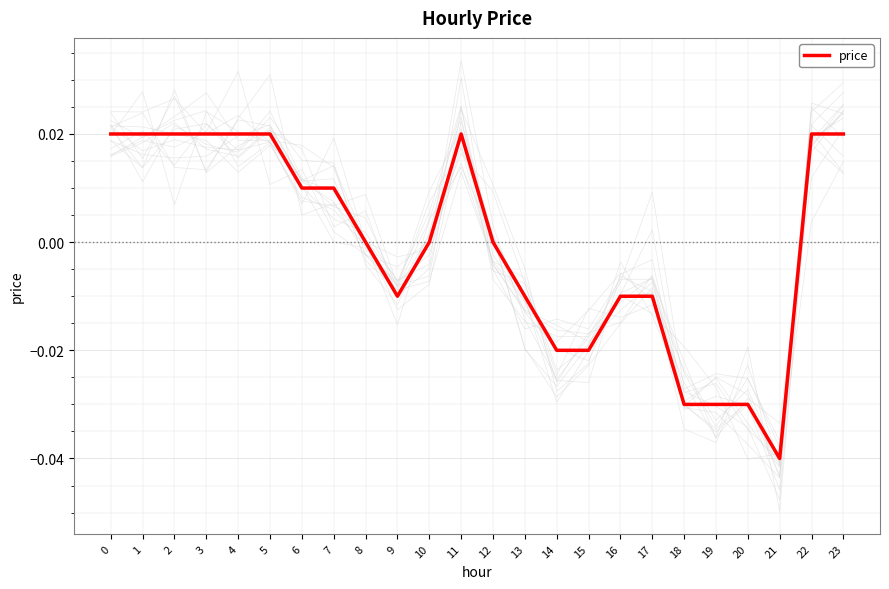

Is this an area chart (filled region under the line)?

No